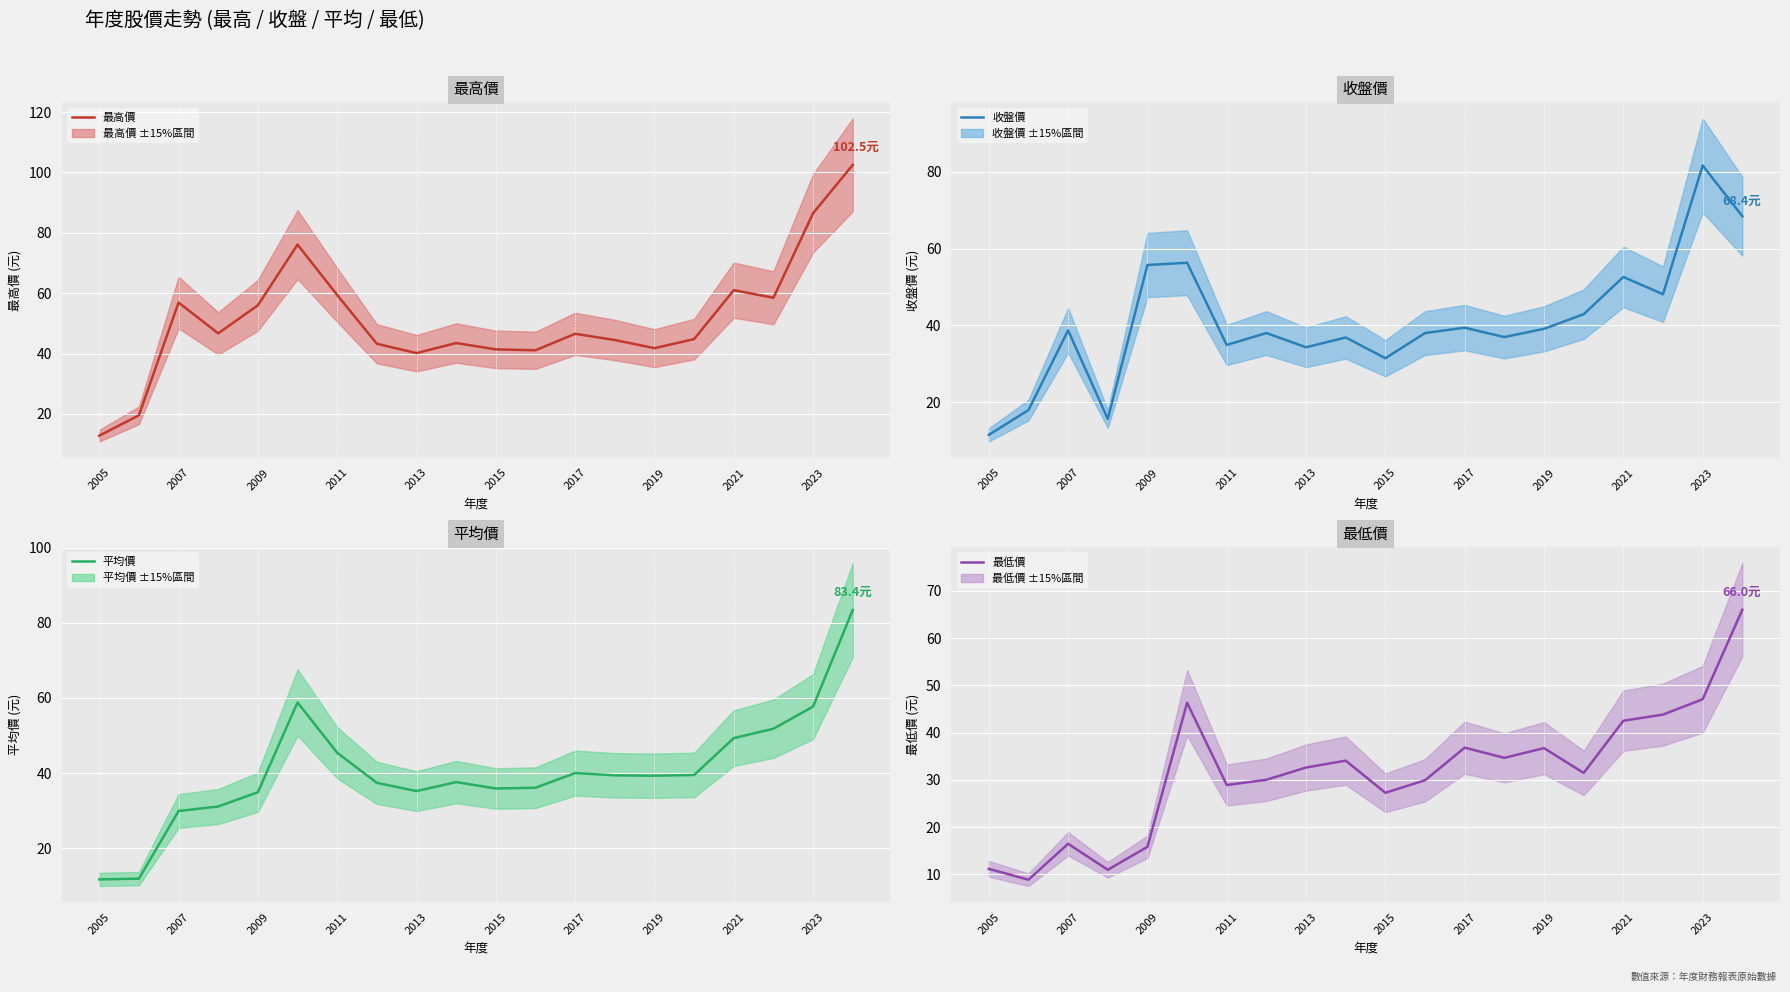

What is the minimum value for 平均價?

11.7